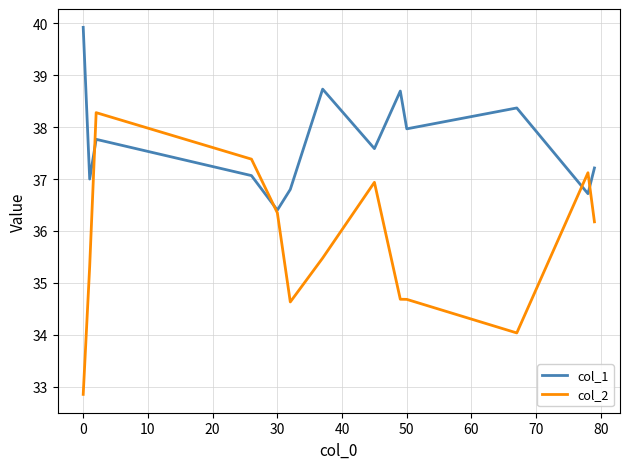

What is the smallest value displayed?

32.9